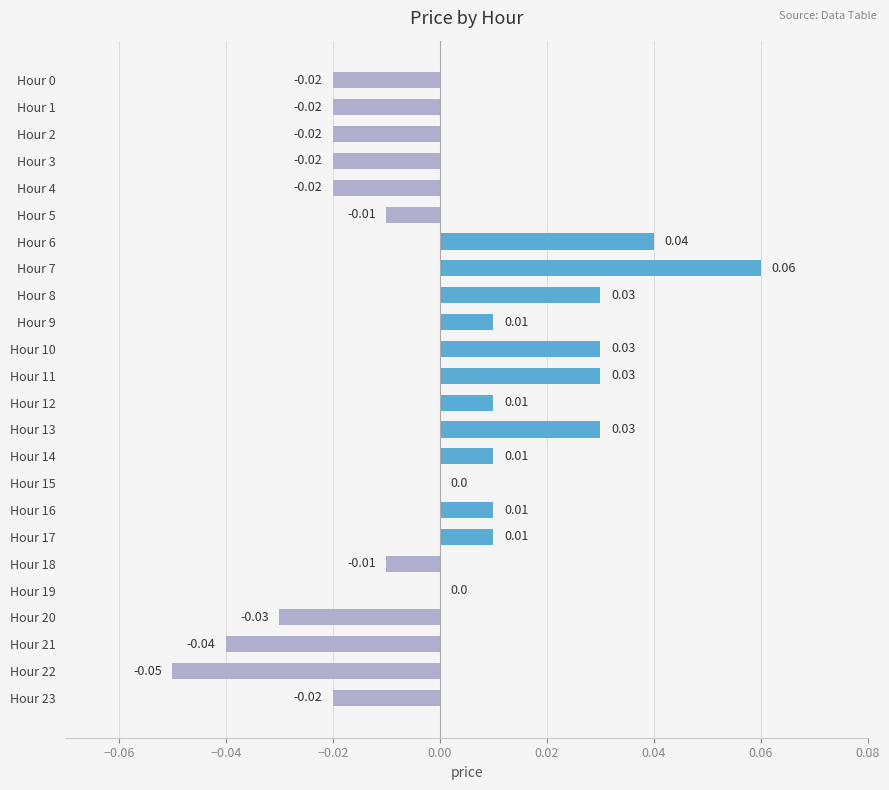

Between Hour 15 and Hour 11, which is larger?

Hour 11